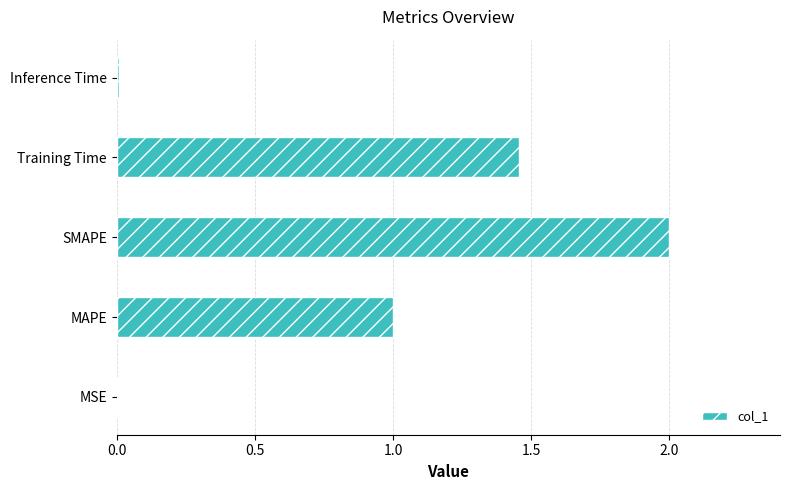

Which label corresponds to the largest value in the chart?

SMAPE